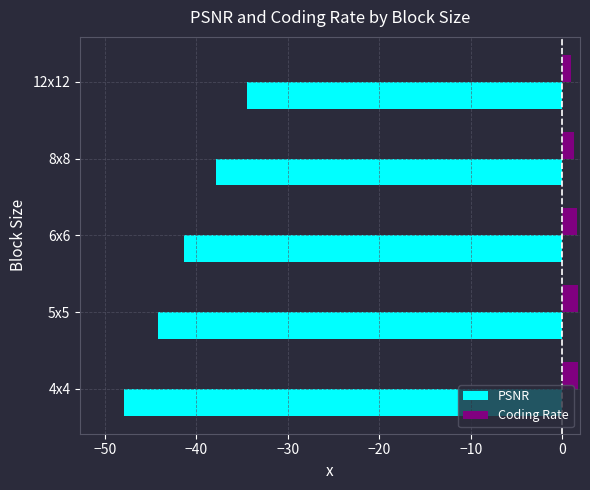

Which series has the widest spread of values?

PSNR